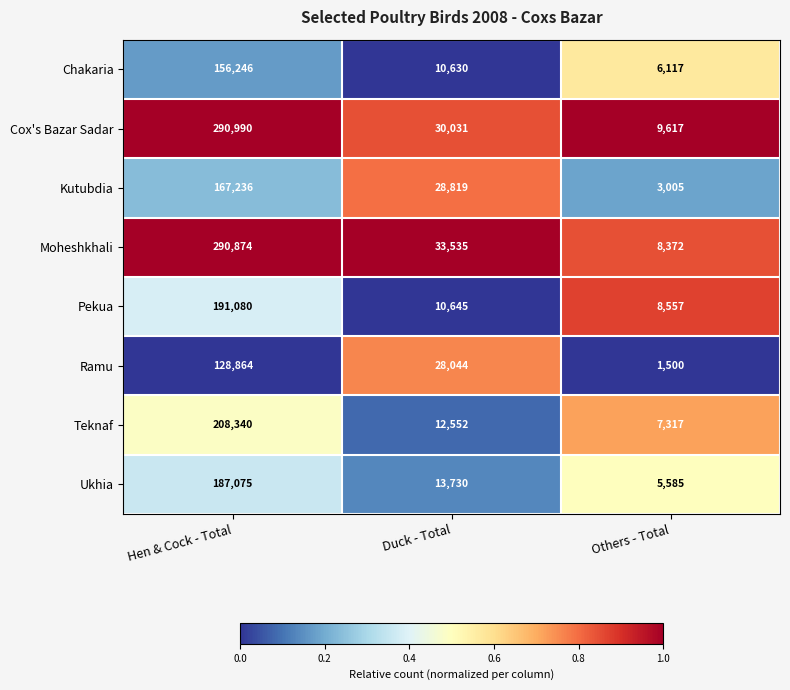

The value of Chakaria at Hen & Cock - Total is 156246. True or false?

True